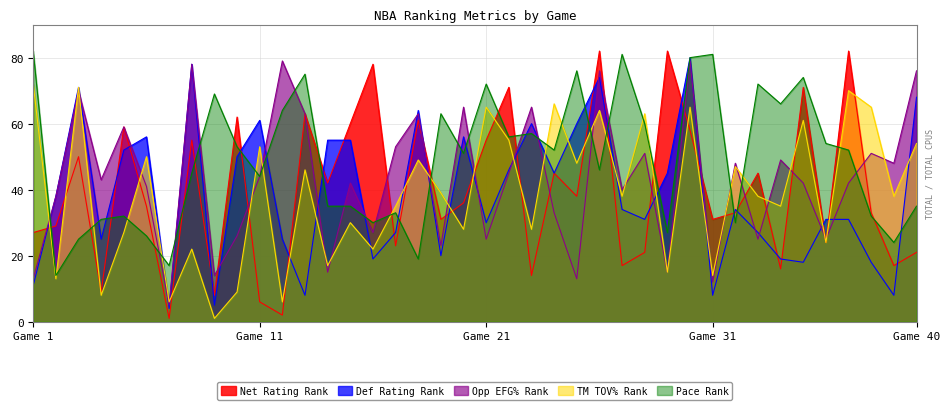

How many interior local valleys does the TM_TOV_PCT_RANK series have?

16